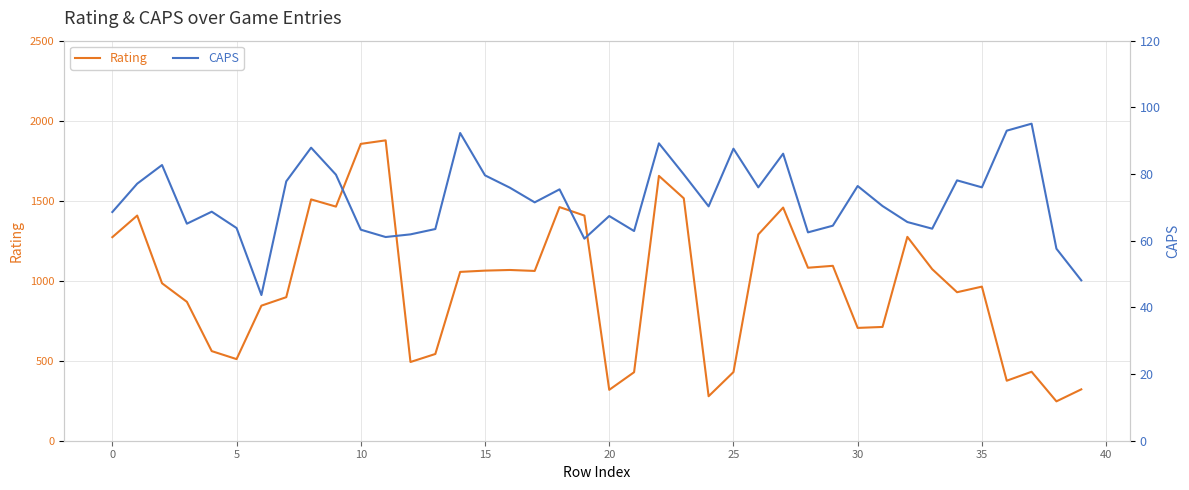

Rank the series by their maximum value, from highest to lowest.

Rating, CAPS